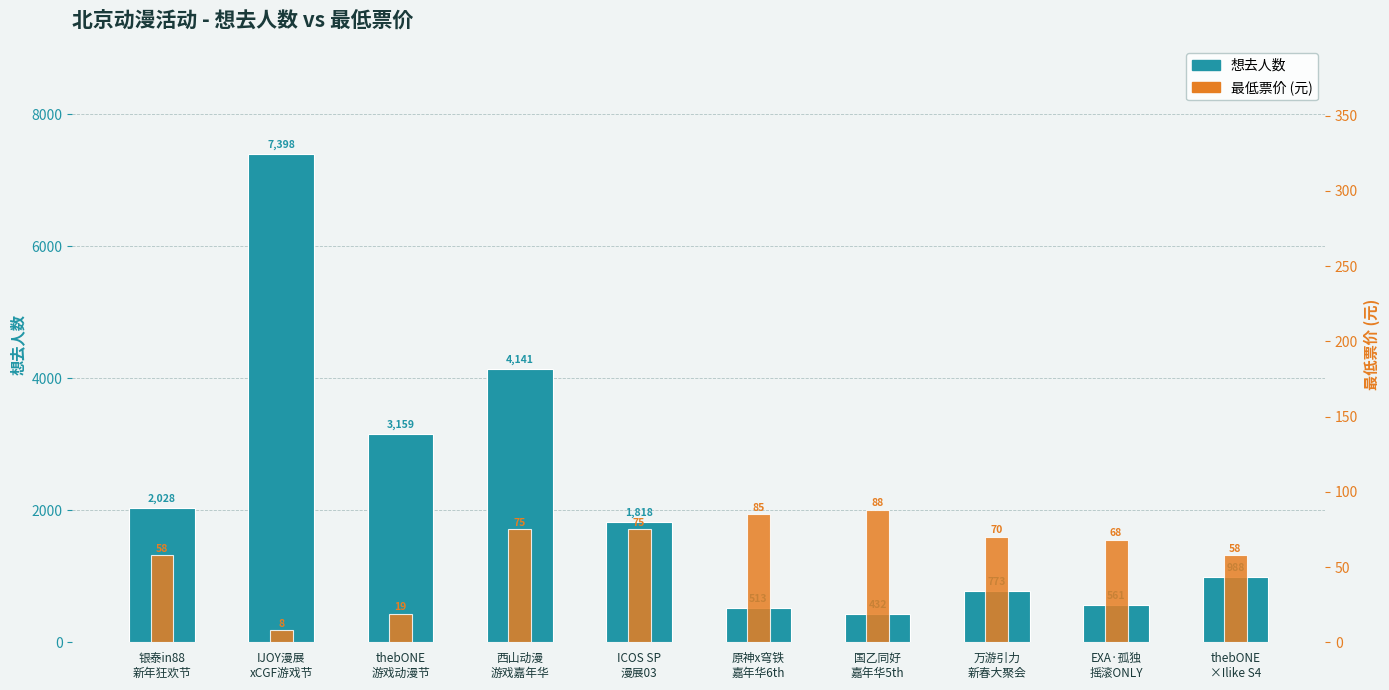

Count the number of categories in the chart.

10